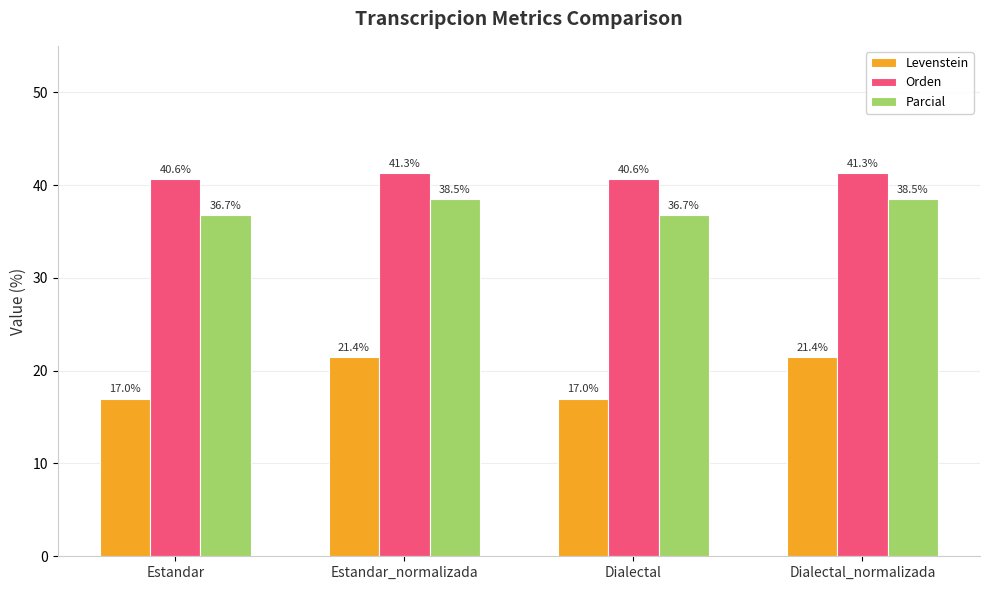

At which label does Levenstein first exceed 21?

Estandar_normalizada